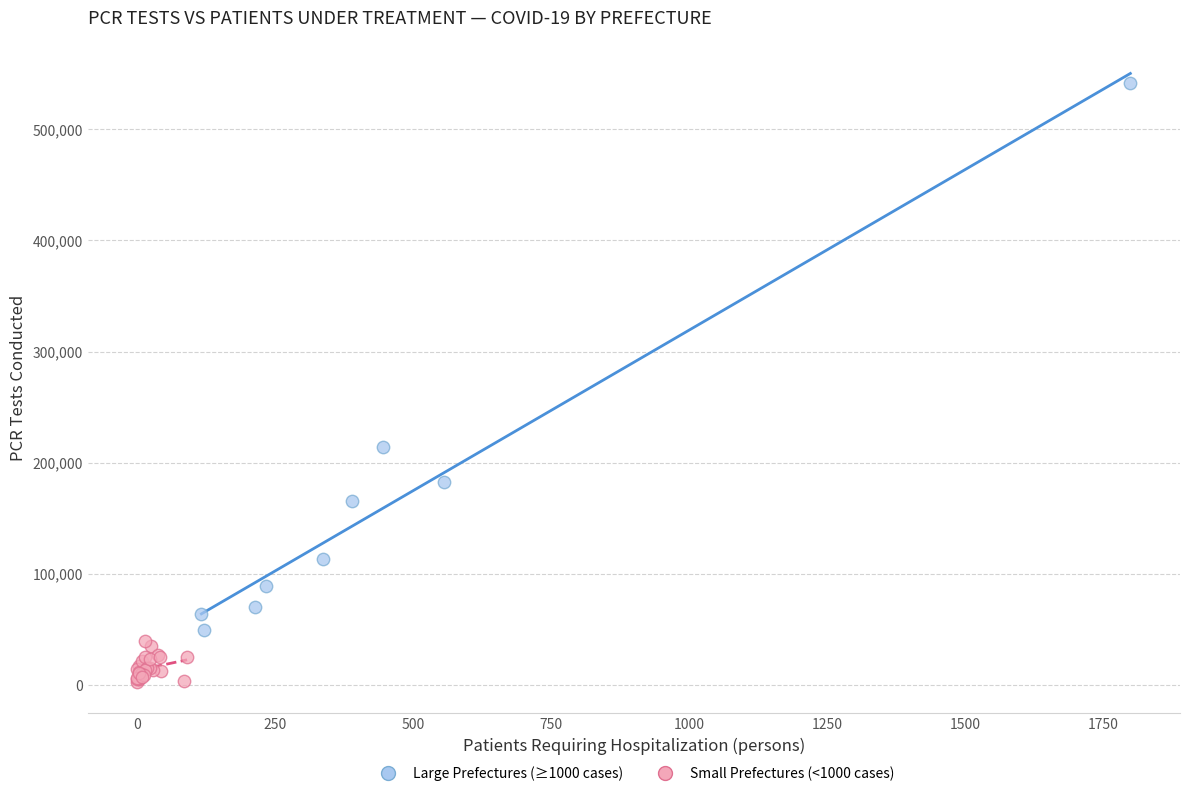

Which series contains the lowest Y value?

Small Prefectures (<1000 cases)